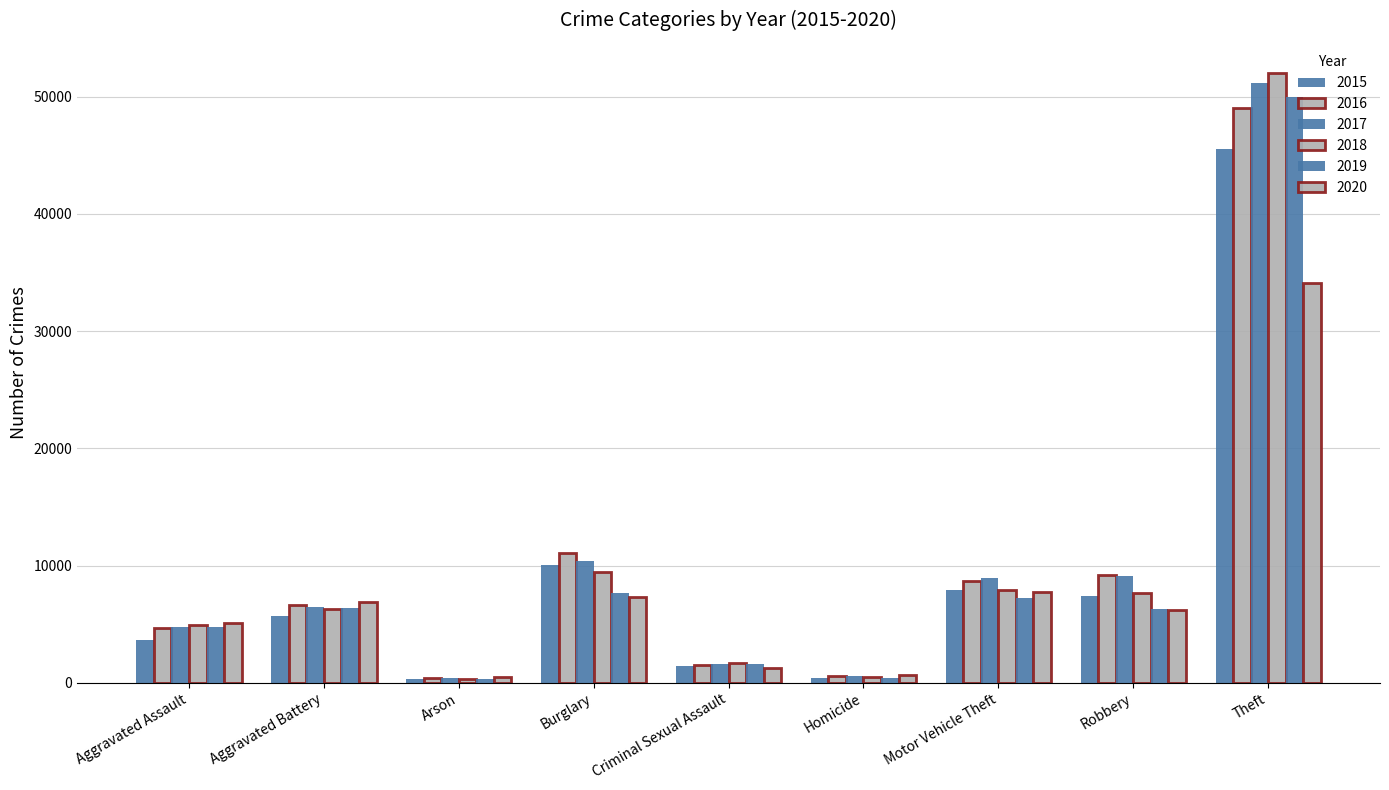

Does the chart contain stacked bars?

No